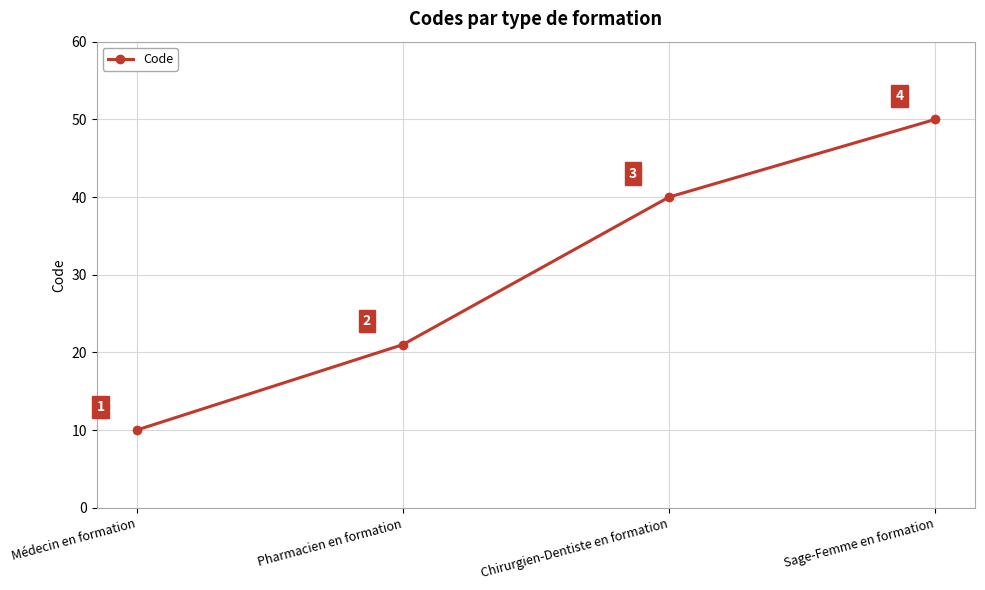

Where is the data nearest to the value 30?

Pharmacien en formation